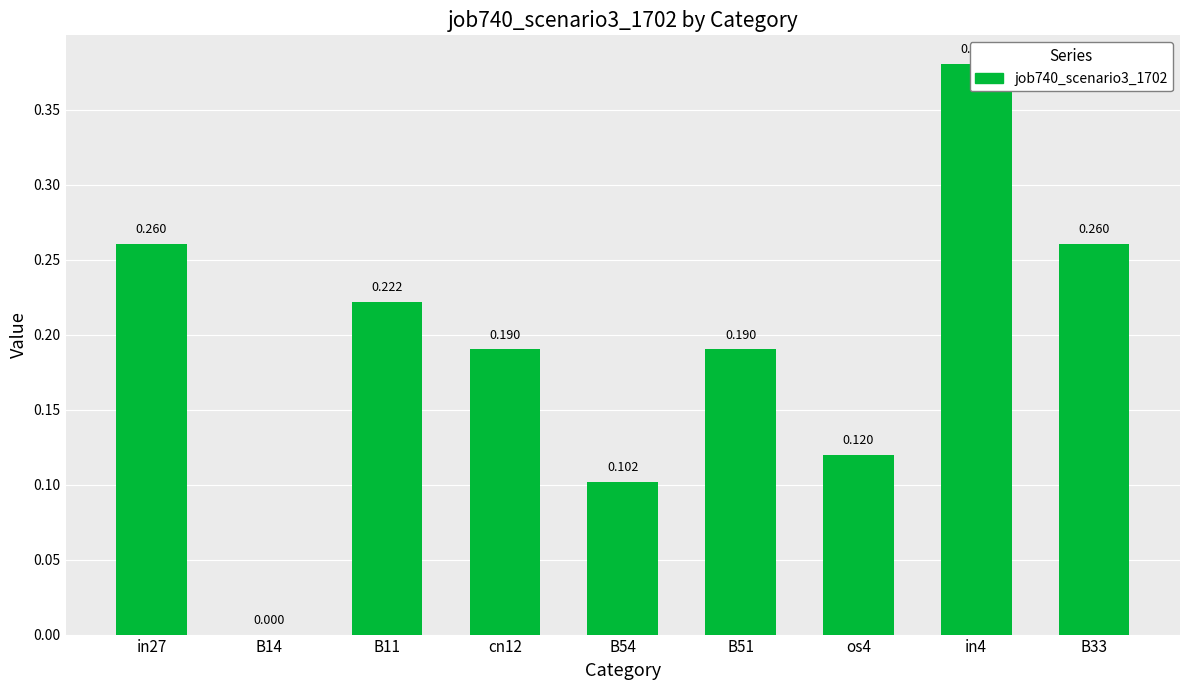

Rank the categories by value from highest to lowest.

in4, in27, B33, B11, cn12, B51, os4, B54, B14